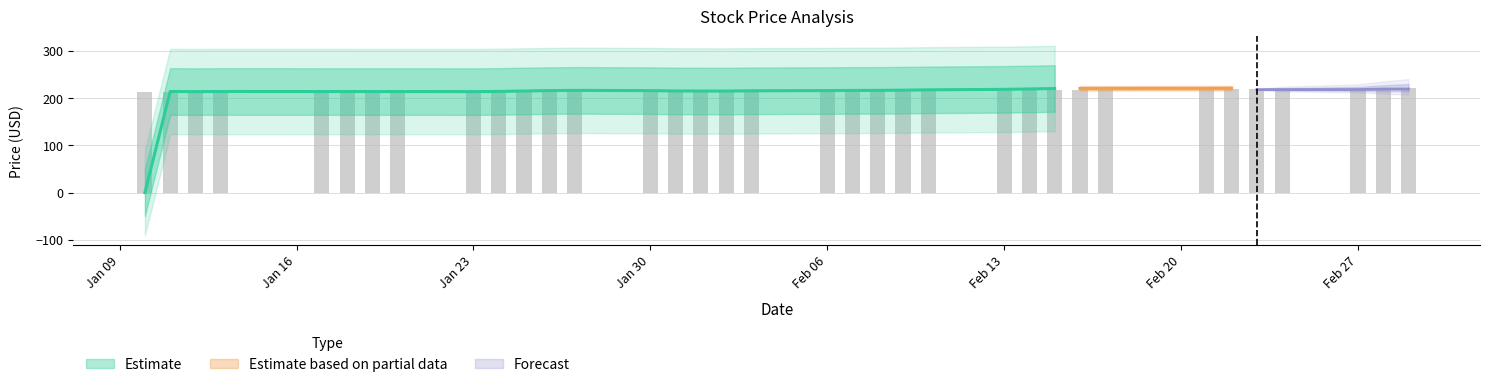

What is the average value?

215.7